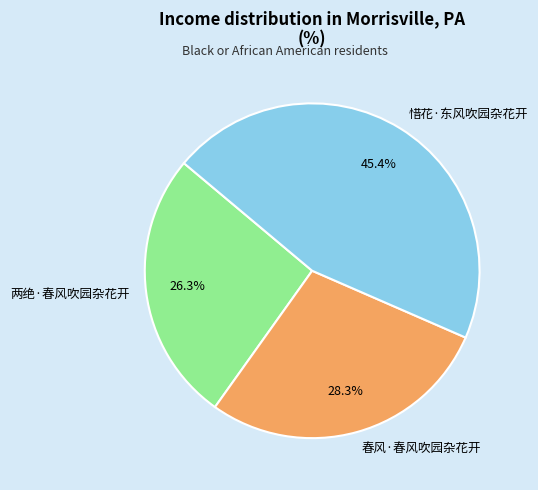

How many slices are in this pie chart?

3